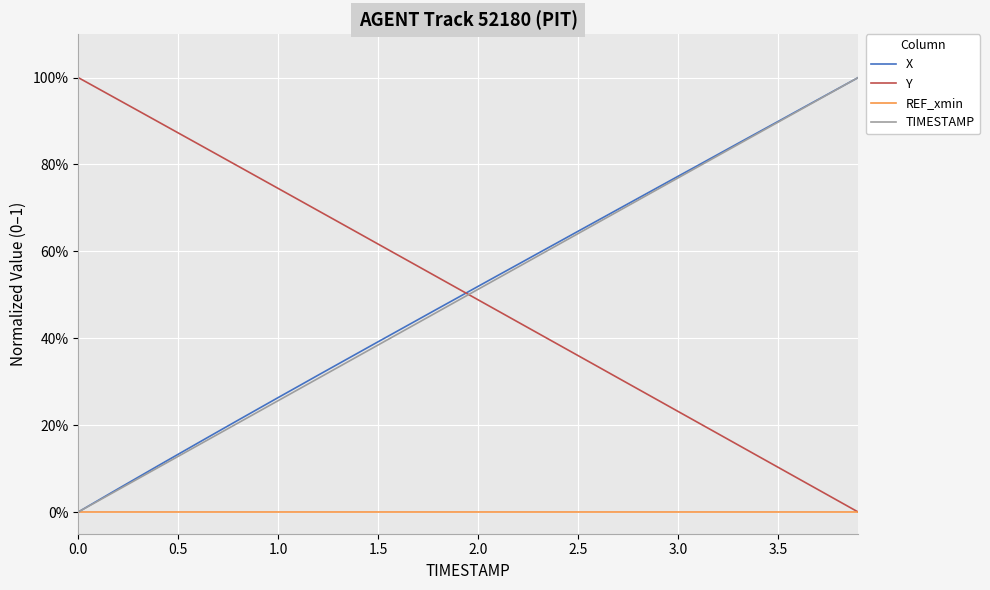

Does the chart display data point markers on the line(s)?

No